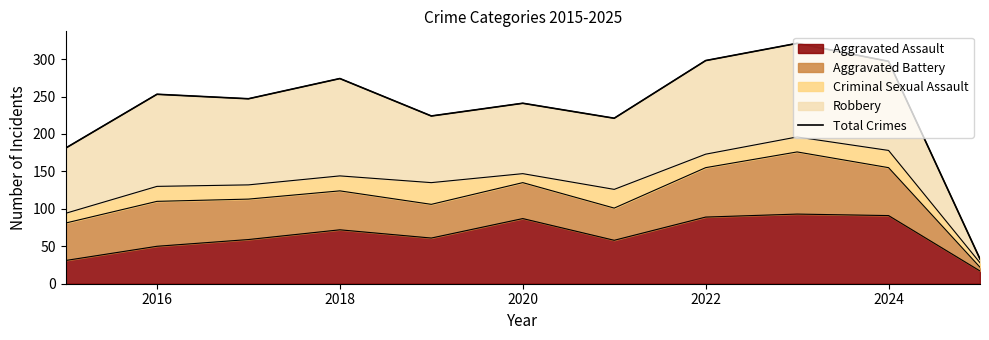

Is it true that Aggravated Assault equals 42 at 2022?

False